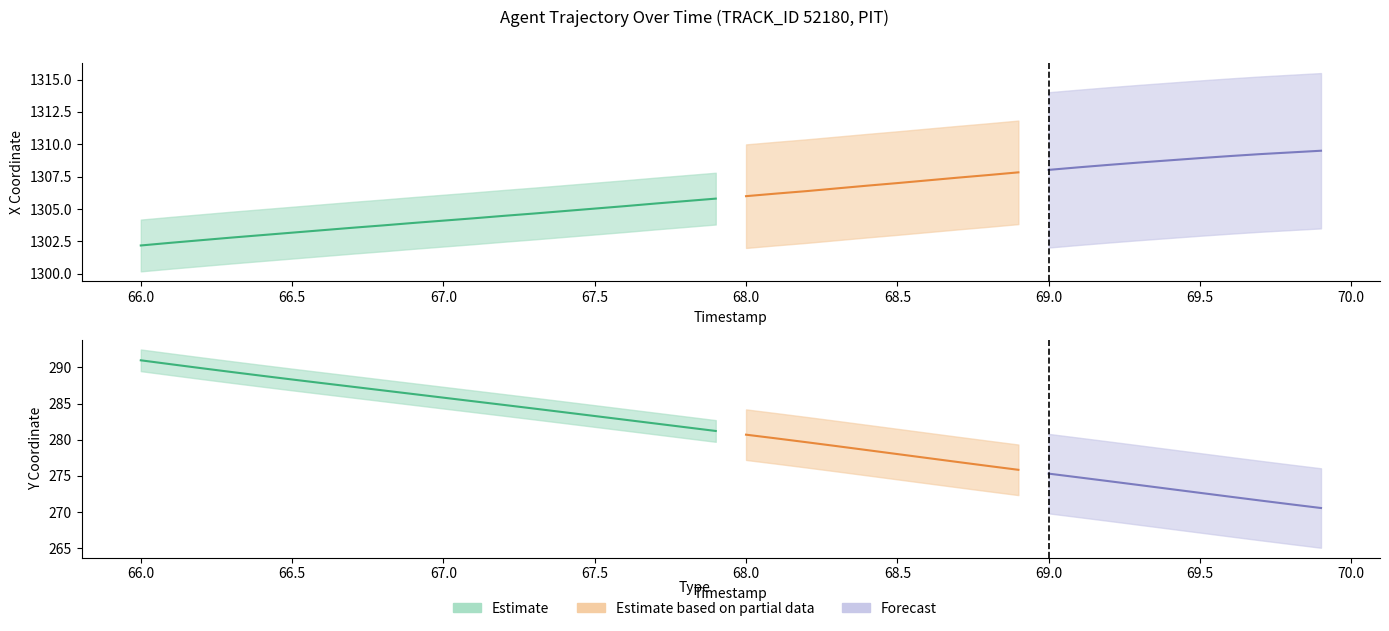

What is the difference between the X values at 7 and 22?

2.8